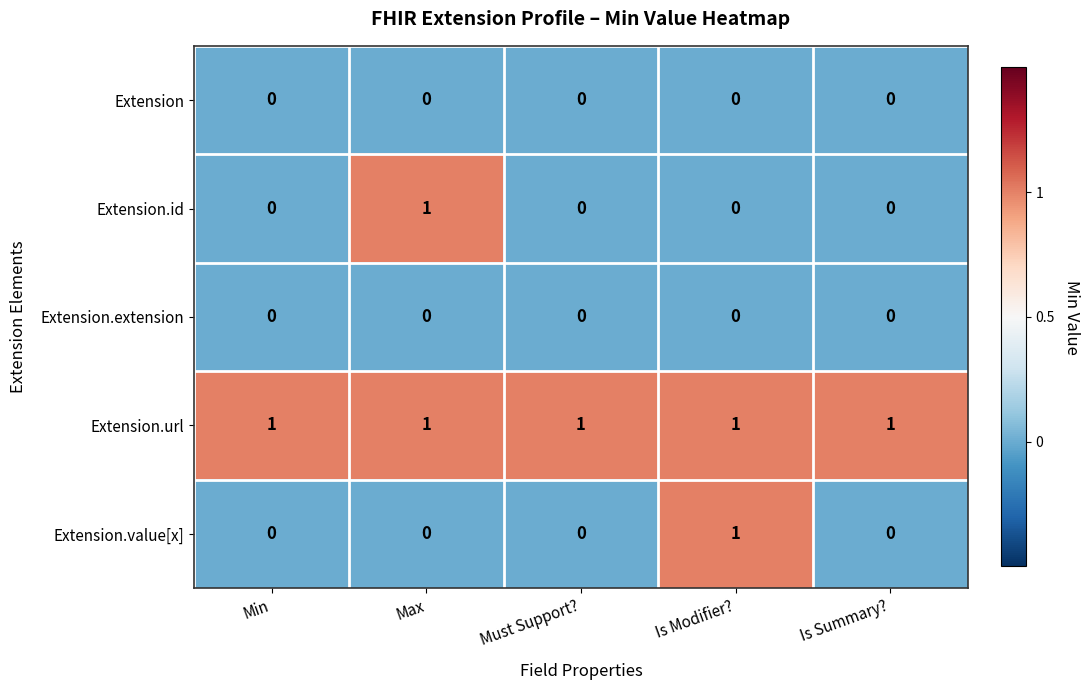

At how many categories does at least one series exceed 0?

5